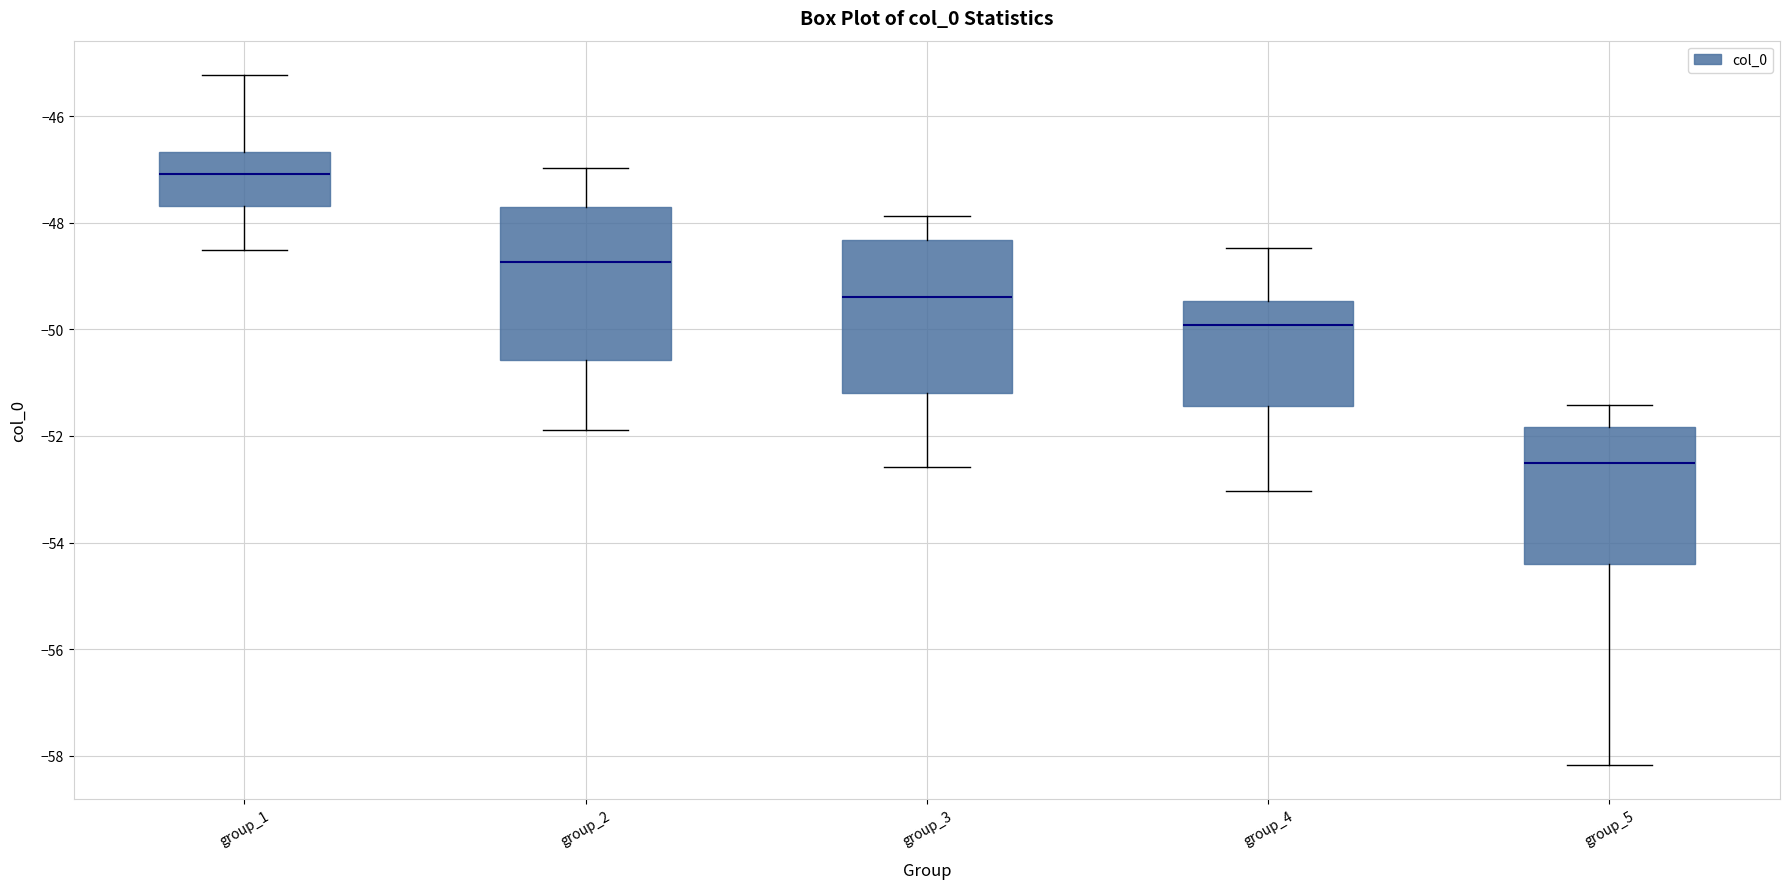

Reading left to right, transcribe this box plot: for each box, give where its median line is, the range the box spans, and where its two whiskers end, as read against the y-axis. The values are not printed on the chart, so give them approximately, as read against the axis.

group_1: median -47.0, box -47.6 to -46.6, whiskers -48.6 to -45.2
group_2: median -48.8, box -50.6 to -47.8, whiskers -51.8 to -47.0
group_3: median -49.4, box -51.2 to -48.4, whiskers -52.6 to -47.8
group_4: median -50.0, box -51.4 to -49.4, whiskers -53.0 to -48.4
group_5: median -52.6, box -54.4 to -51.8, whiskers -58.2 to -51.4